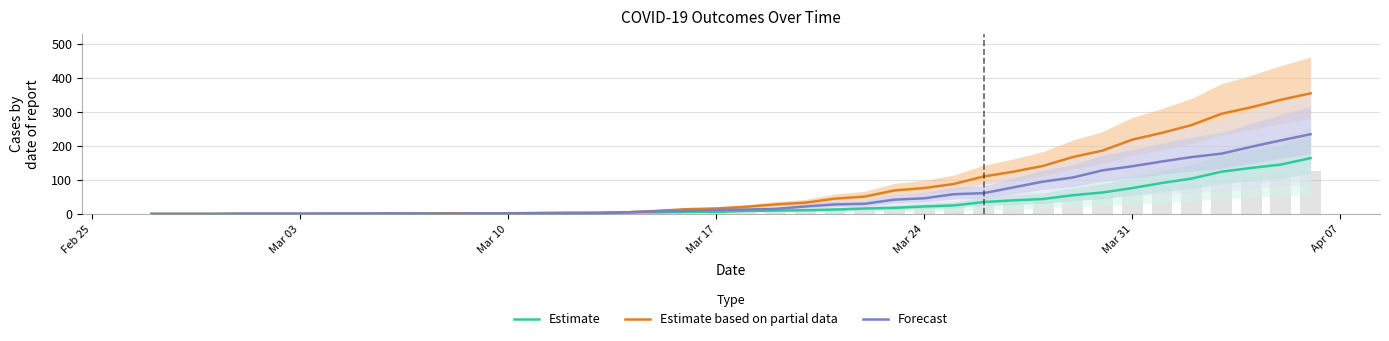

Reading left to right, transcribe all the data shown in this chart.

Estimate: 0	0	0	0	0	0	1	1	1	2	2	2	2	2	2	3	5	5	6	6	9	10	11	13	16	18	22	25	35	40	44	55	63	76	91	104	124	135	145	164
Estimate based on partial data: 0	0	0	0	0	0	0	0	0	0	2	2	2	3	4	4	5	9	14	16	21	28	33	45	51	69	76	88	110	124	141	167	186	218	238	261	294	313	335	354
Forecast: 0	0	0	1	1	1	1	1	2	1	1	2	2	2	2	2	5	8	9	12	13	15	22	28	30	42	46	58	61	78	95	107	128	140	154	167	177	197	216	234